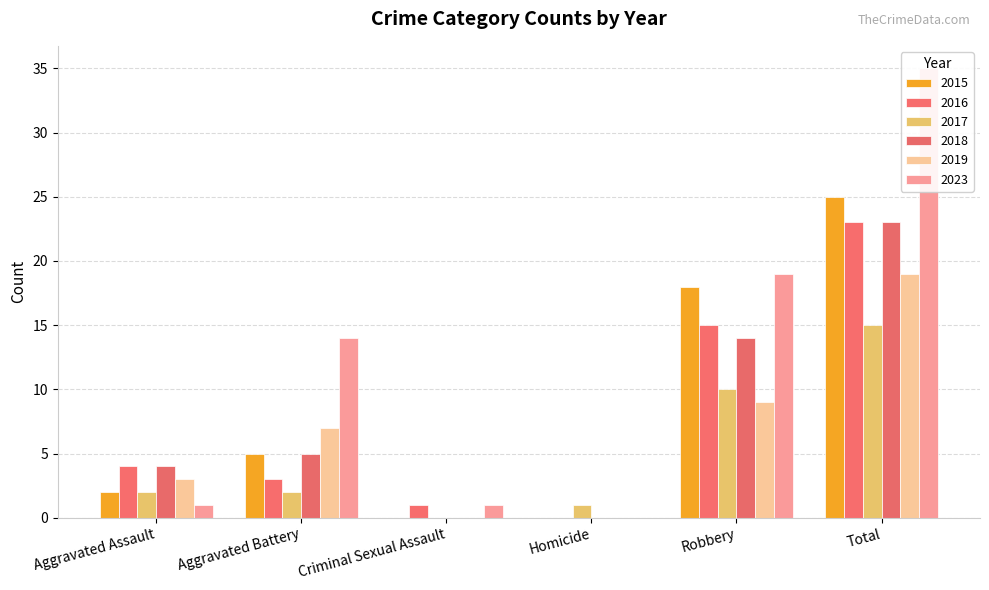

Which series has the largest total across all categories?

2023